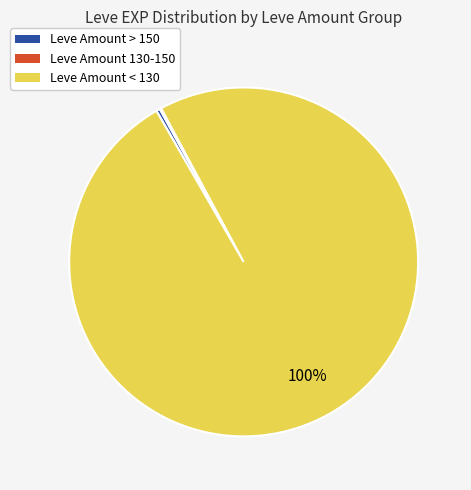

Does any single category account for the majority?

Yes